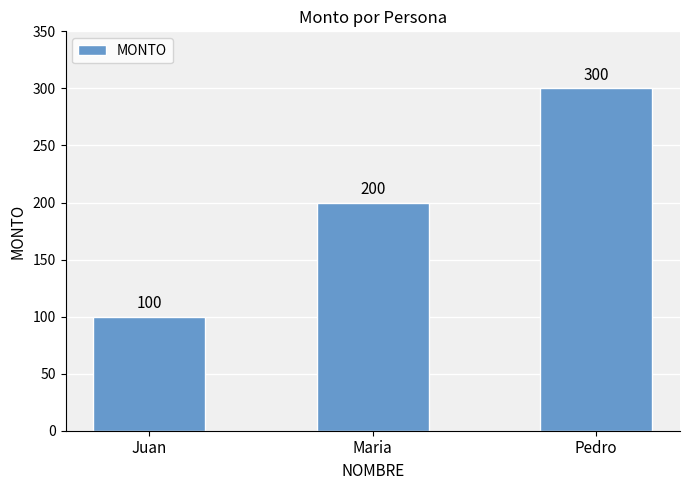

Count the number of categories in the chart.

3